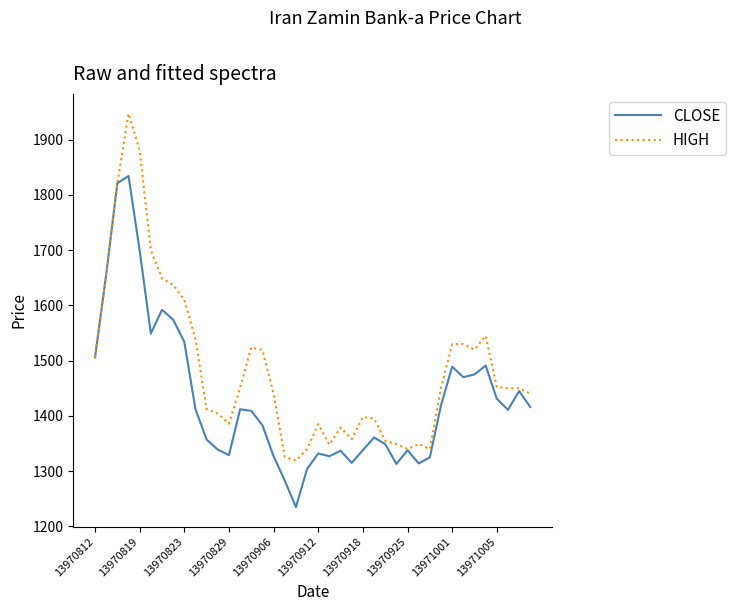

What are all the series names shown in the legend?

CLOSE, HIGH